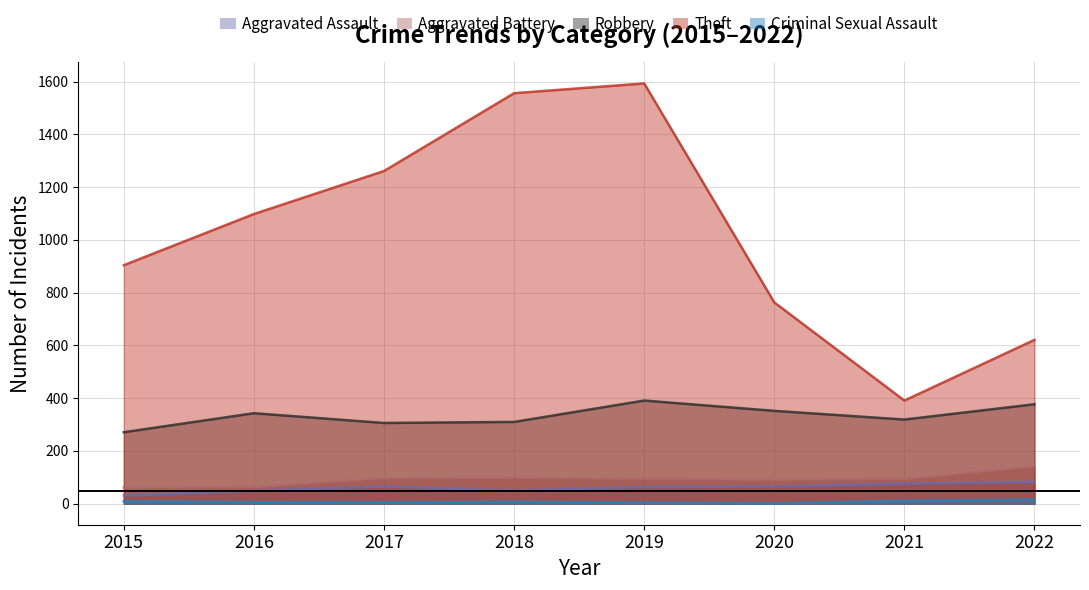

Where does the Aggravated Assault series first go above 65?

2021